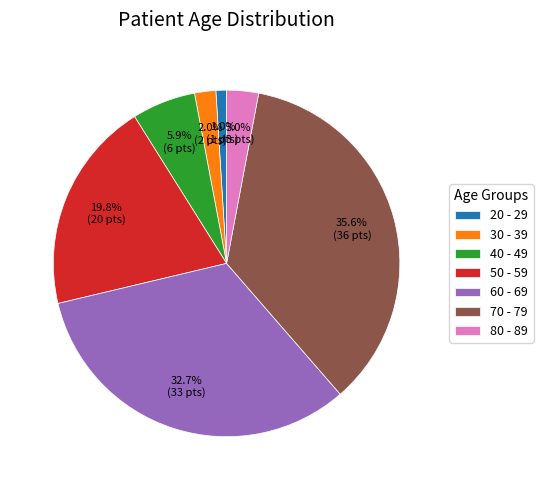

Is there any slice that represents more than half of the pie?

No